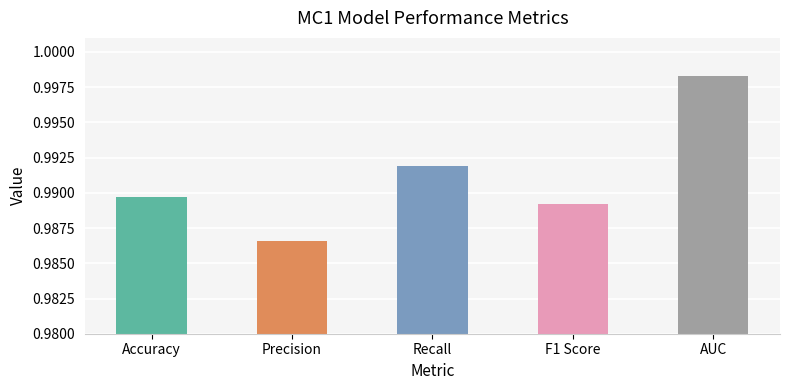

How many bars are there in total?

5